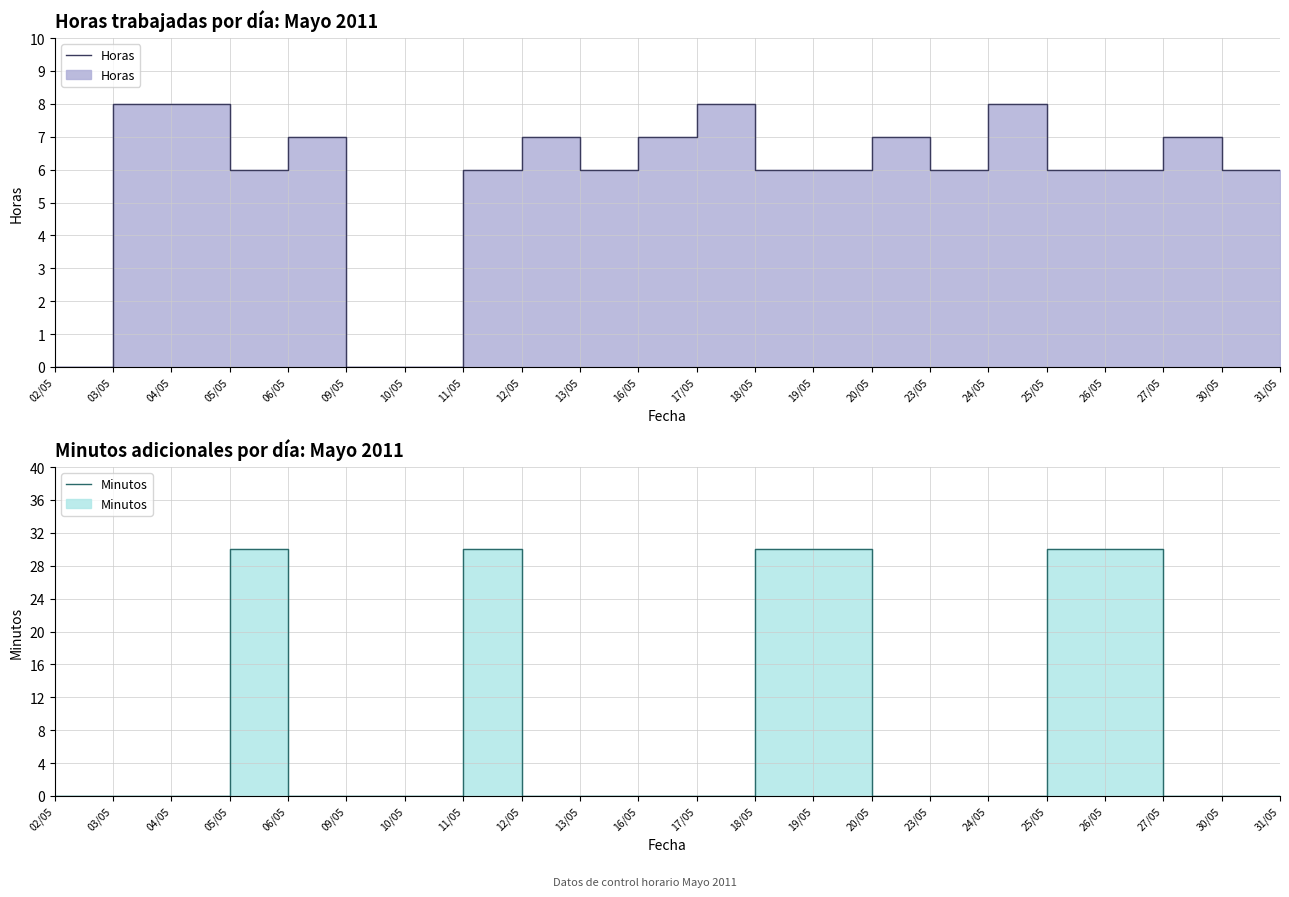

At 30/05, list the series in order from largest to smallest.

Horas, Minutos